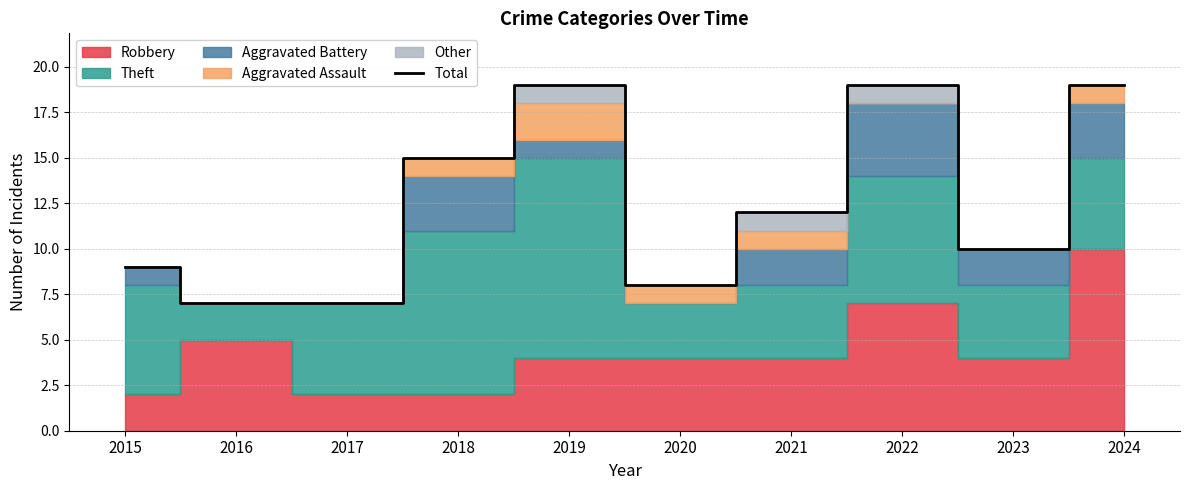

True or false: the data shows 8 at 2020.

True